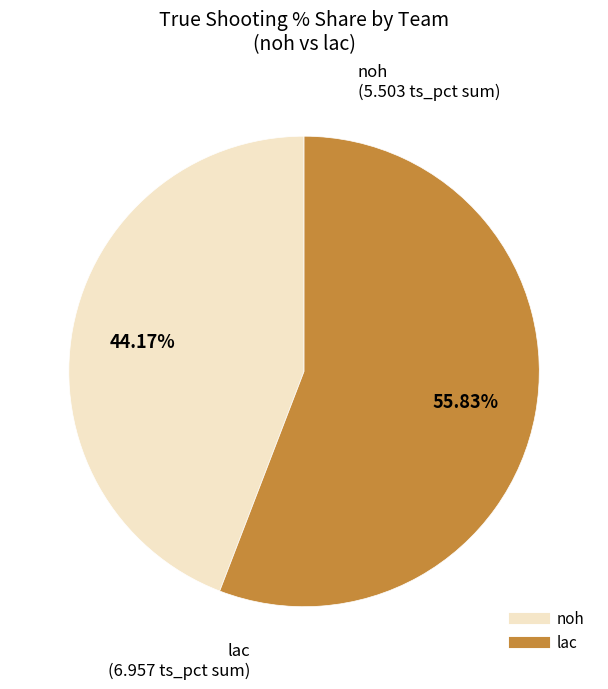

Is there a majority slice in this chart?

Yes